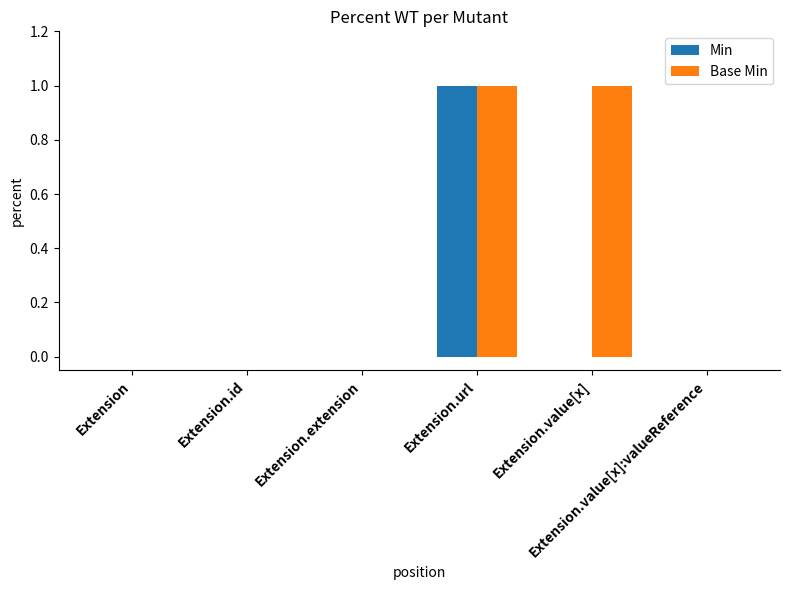

Which series has the largest total across all categories?

Base Min